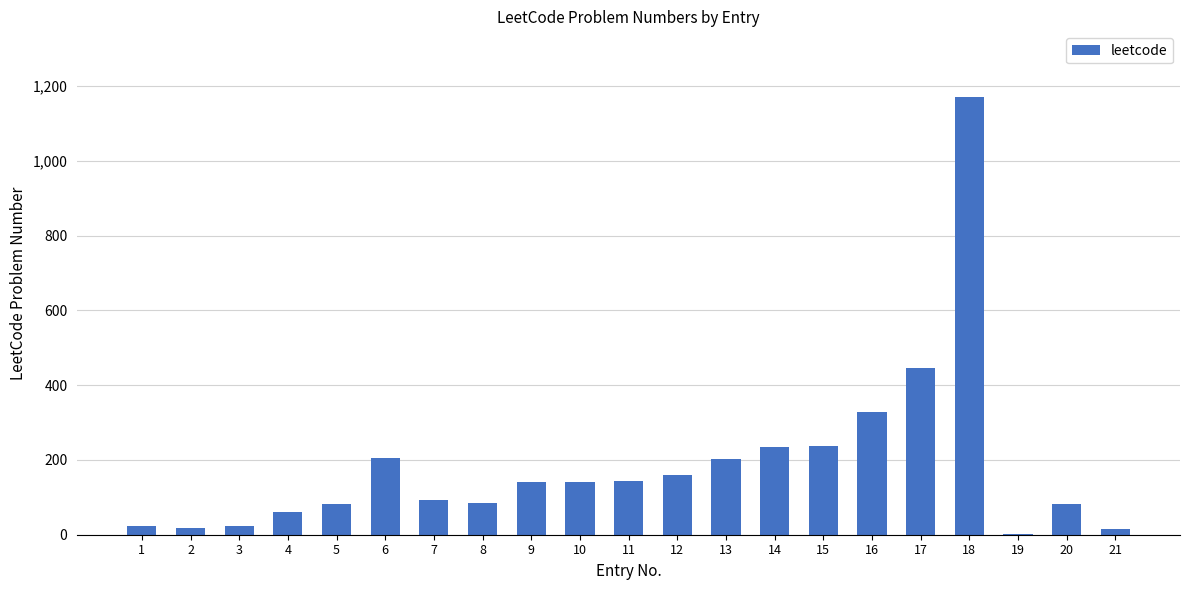

What is the approximate value at 13, to the nearest 10?

200